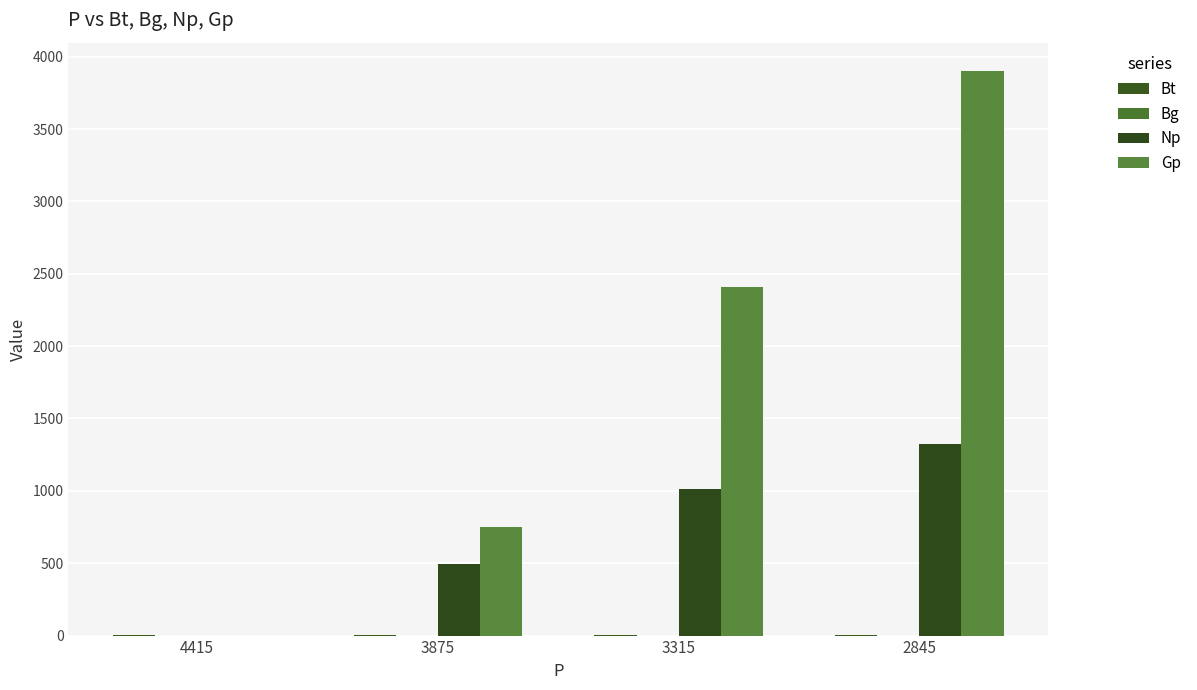

How many values in Np are above zero?

3